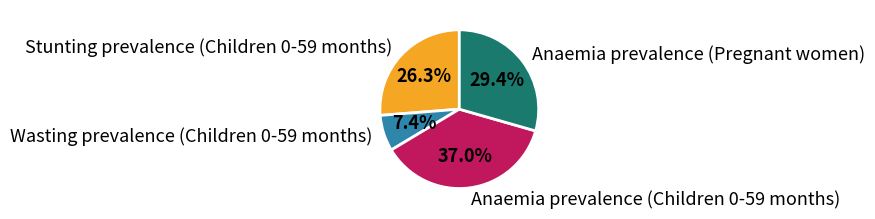

To the nearest percent, what is the average slice percentage?

25%